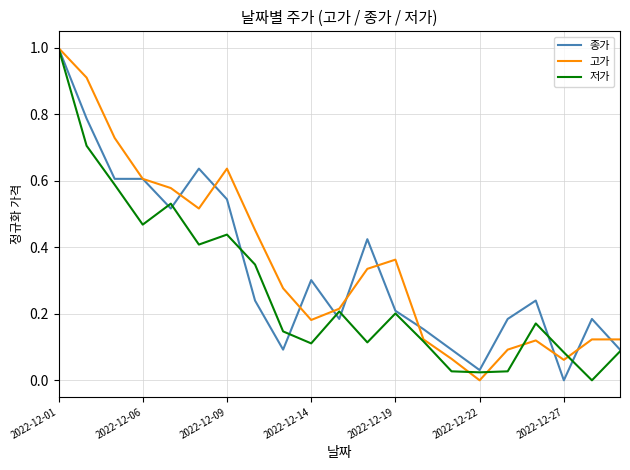

What is the greatest value displayed?

1.0